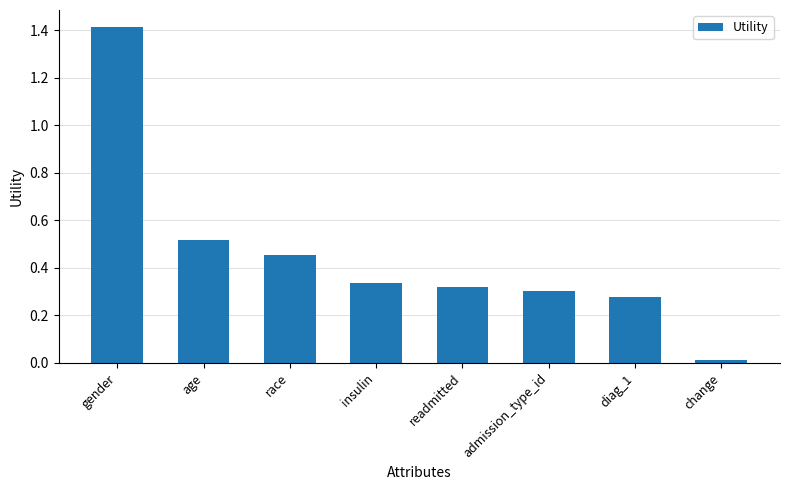

List the labels in order of value, largest first.

gender, age, race, insulin, readmitted, admission_type_id, diag_1, change